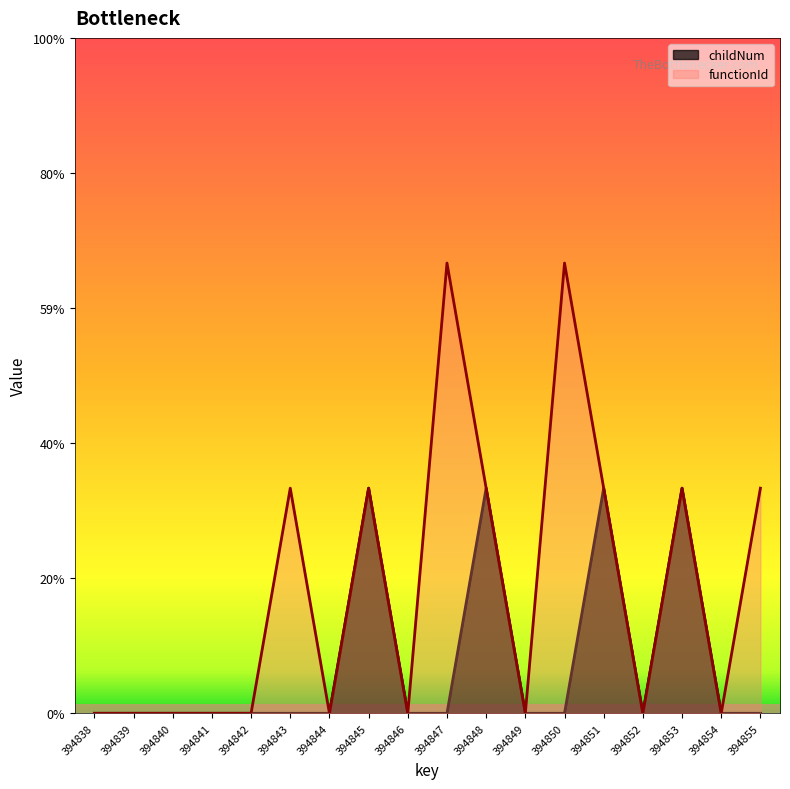

At which label is childNum closest to 0?

394838